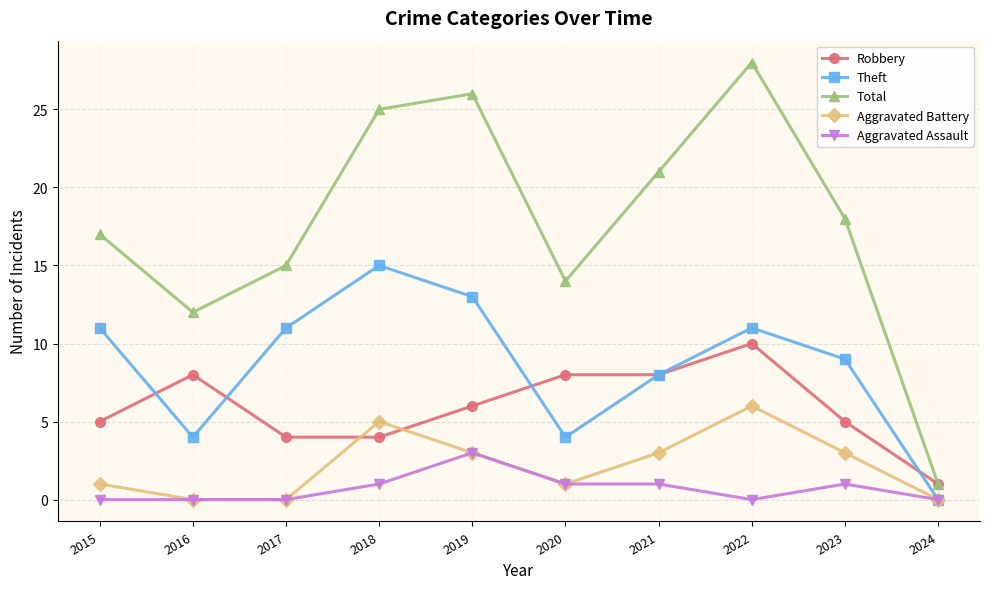

True or false: Total has a value of 21 at 2021.

True